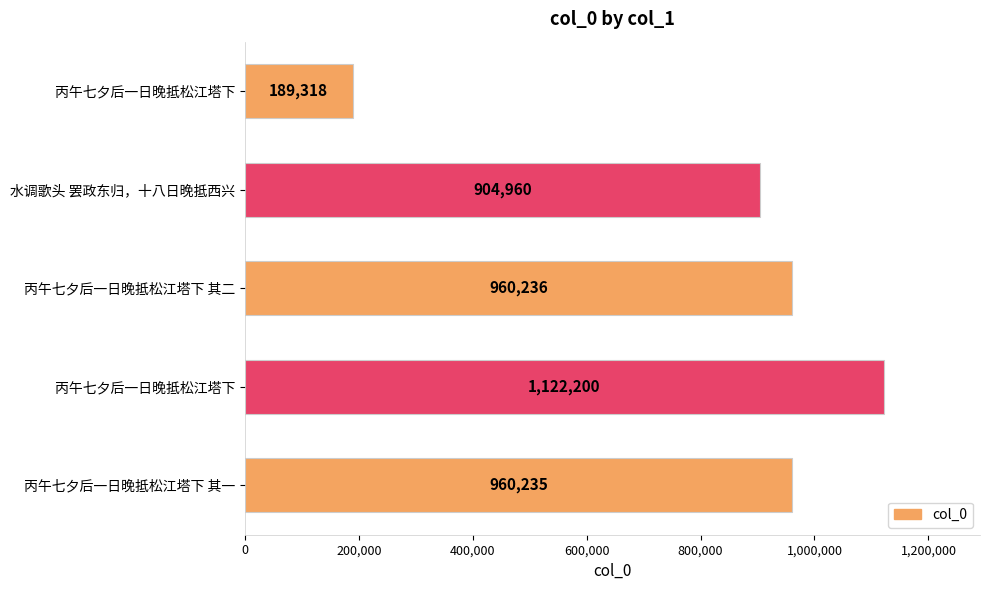

At which label is the value closest to 655759?

水调歌头 罢政东归，十八日晚抵西兴